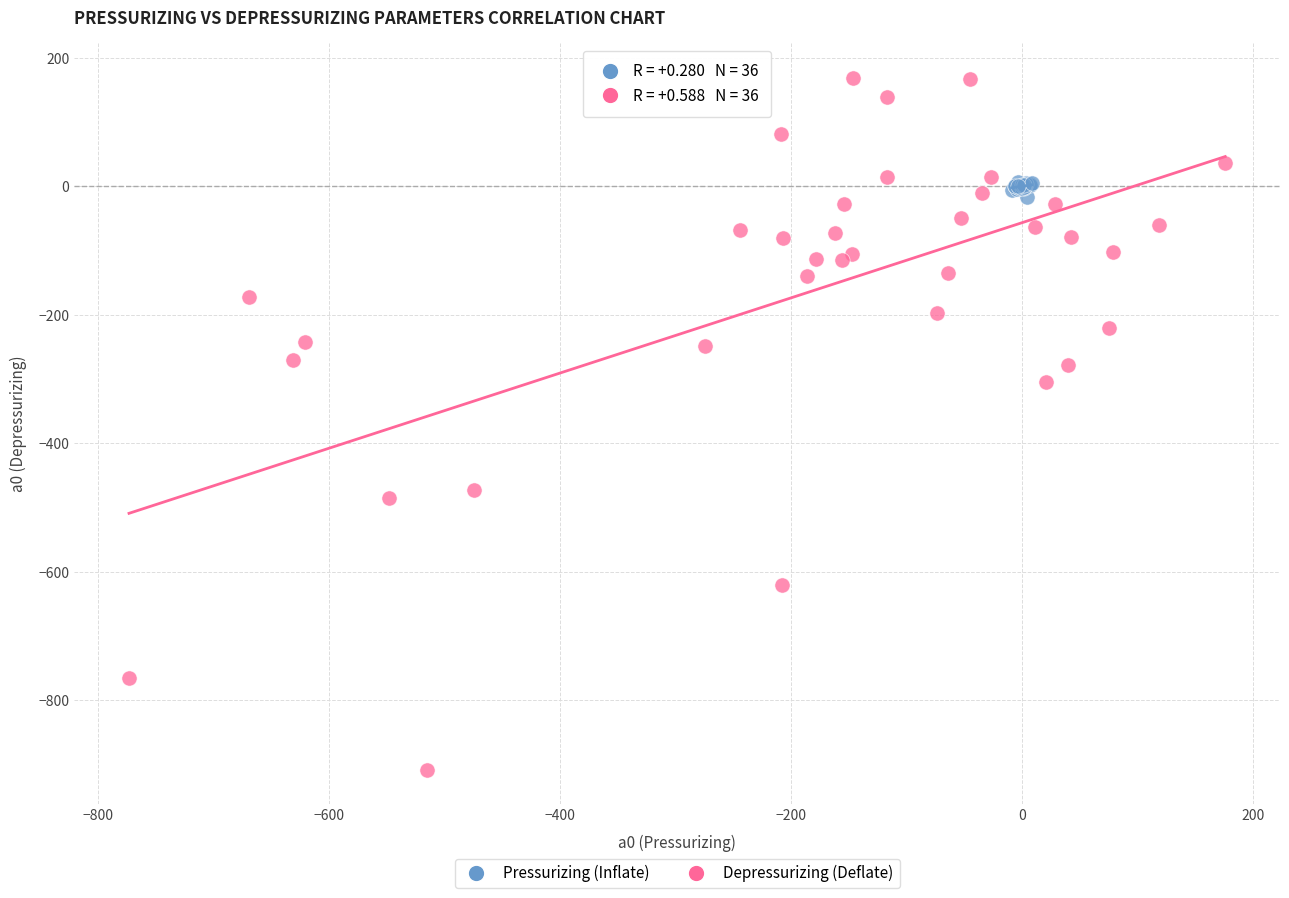

Which series reaches the maximum Y coordinate?

Depressurizing (Deflate)